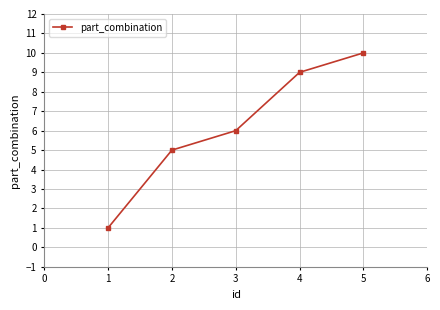

List the labels in order of value, largest first.

5, 4, 3, 2, 1